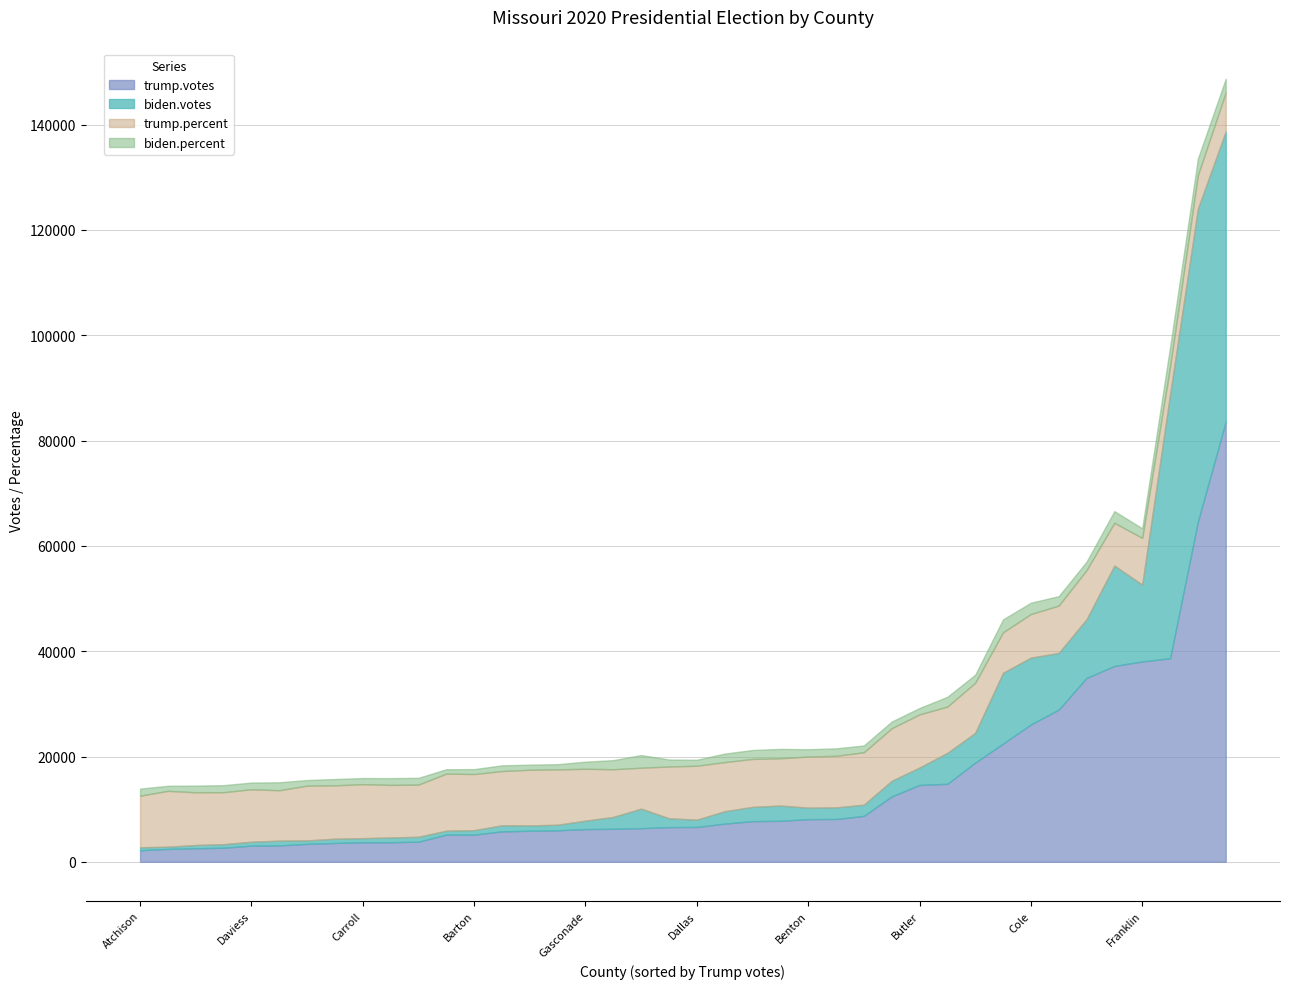

Which category has the highest value in the biden.votes series?

Clay